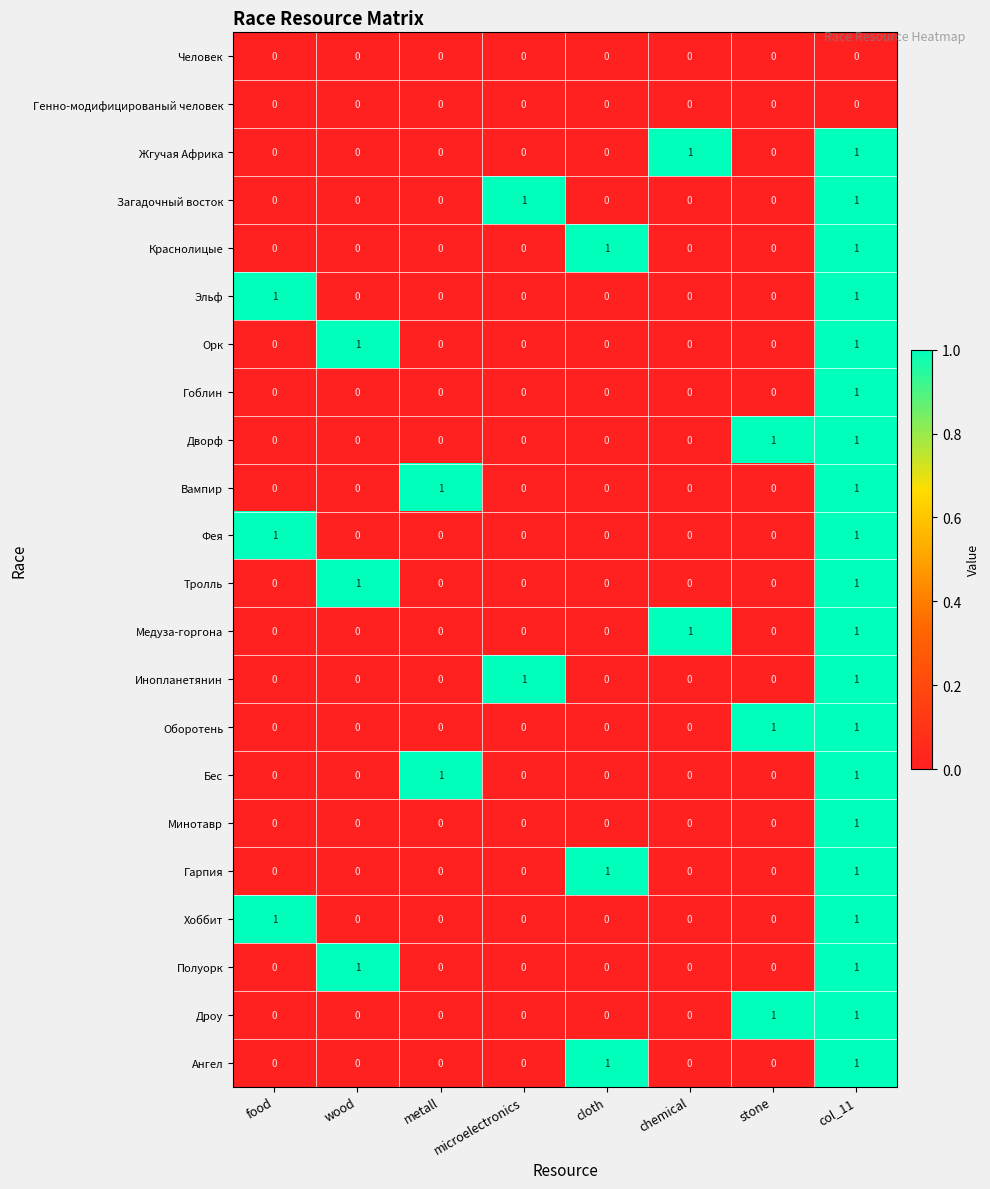

Count the Дроу values in the range 0 to 1.

8